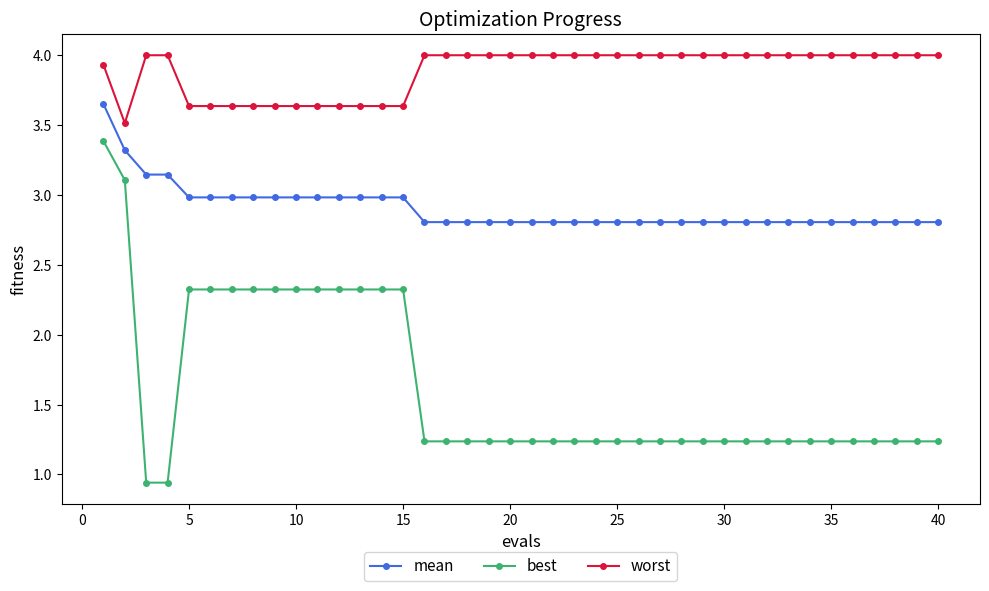

What is the average value of the mean series?

2.9